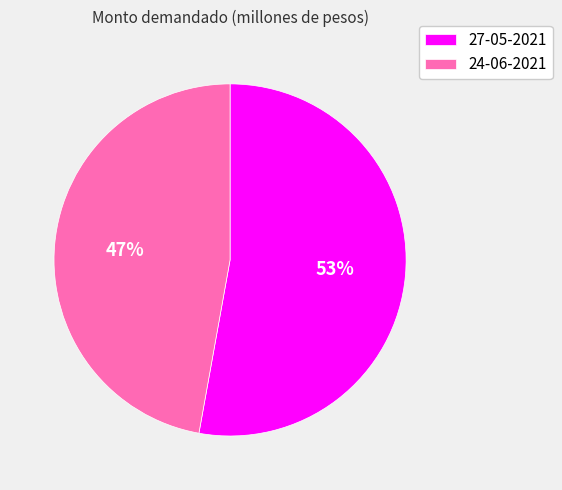

Do 24-06-2021 and 27-05-2021 together represent more than half of the pie?

Yes